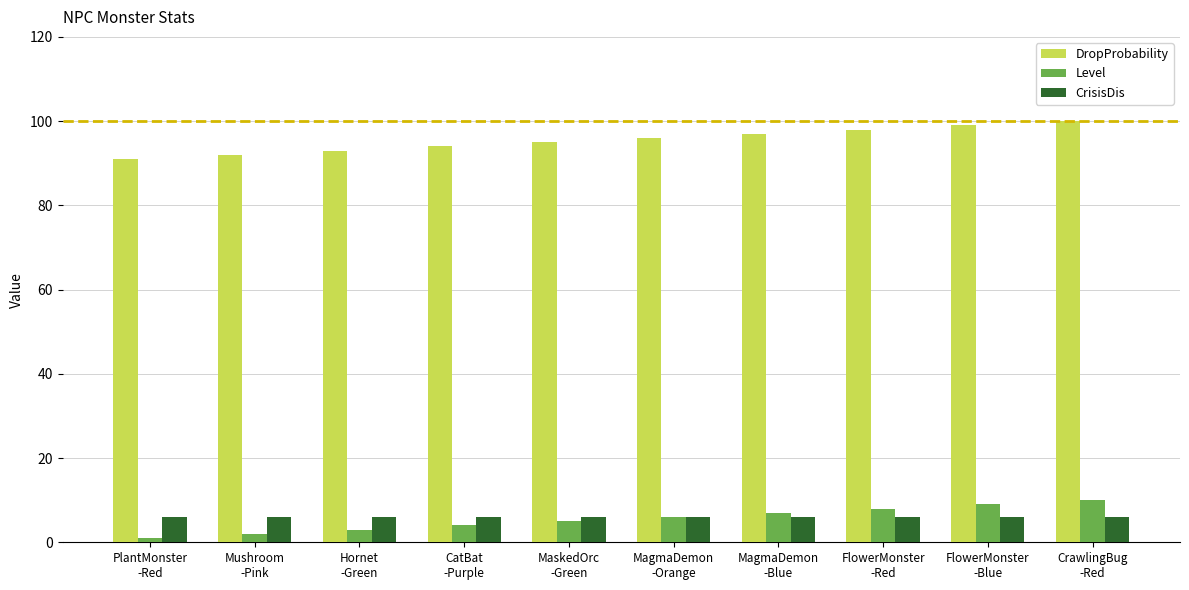

What is the approximate value of CrisisDis at CatBat
-Purple?

6